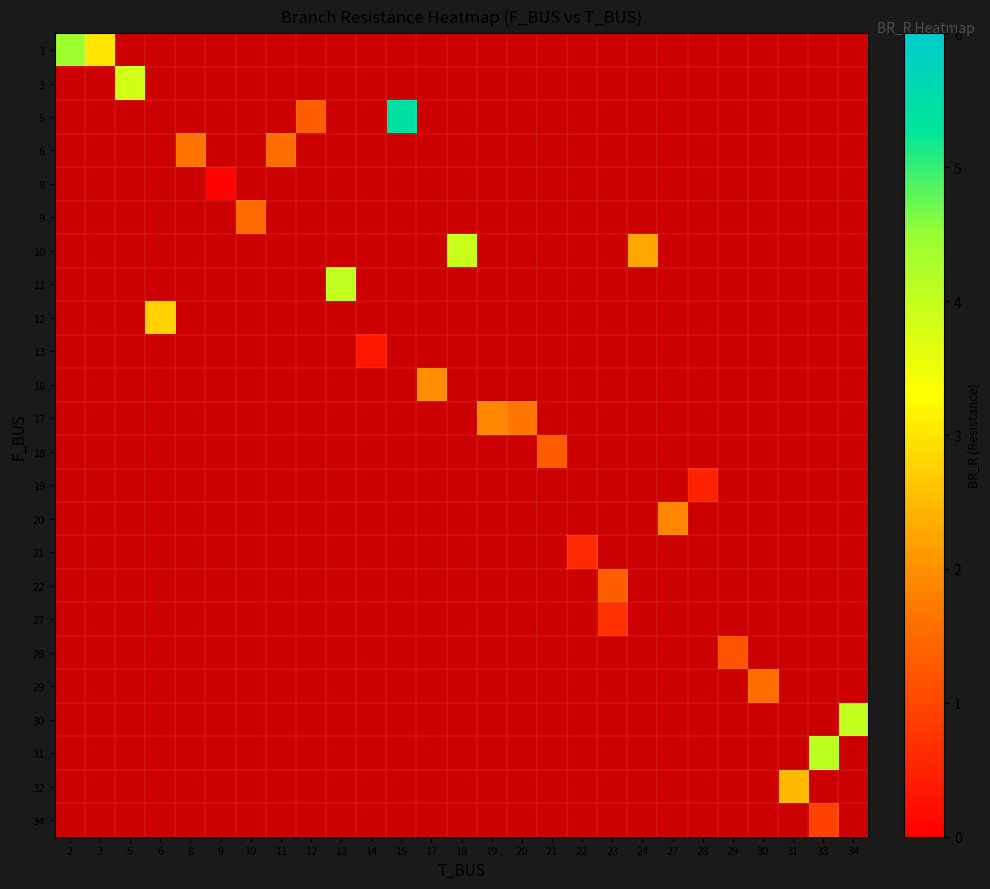

How many distinct data groups are displayed?

24